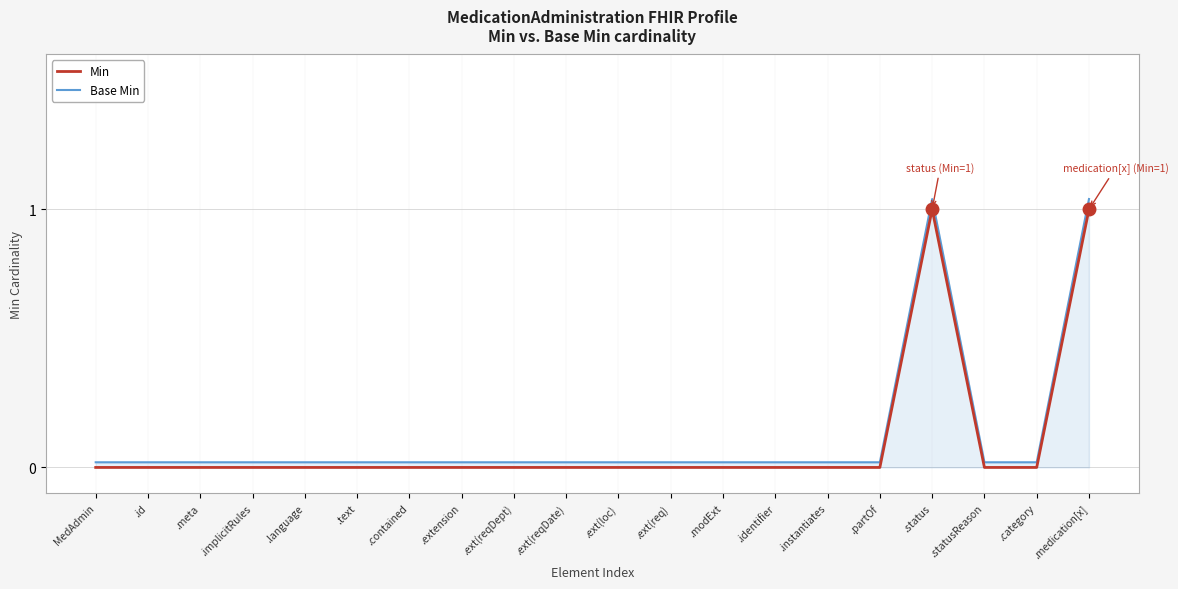

The value of Base Min at .meta is 0.0. True or false?

True